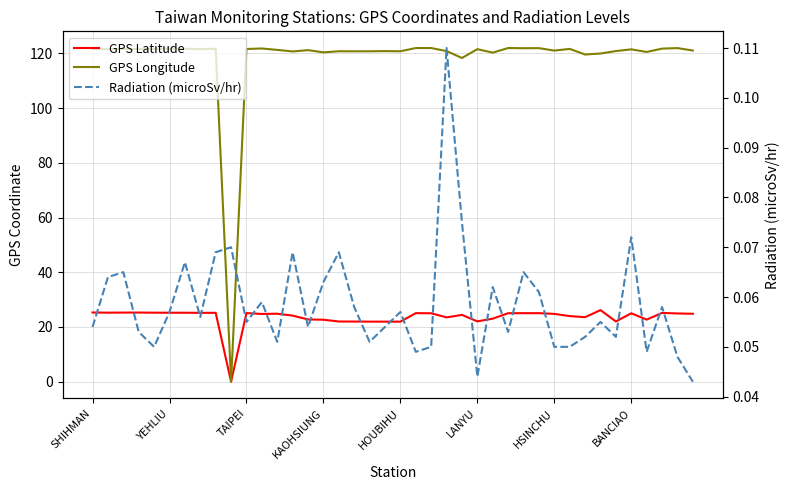

Which series has the largest range (max minus min)?

GPS Longitude